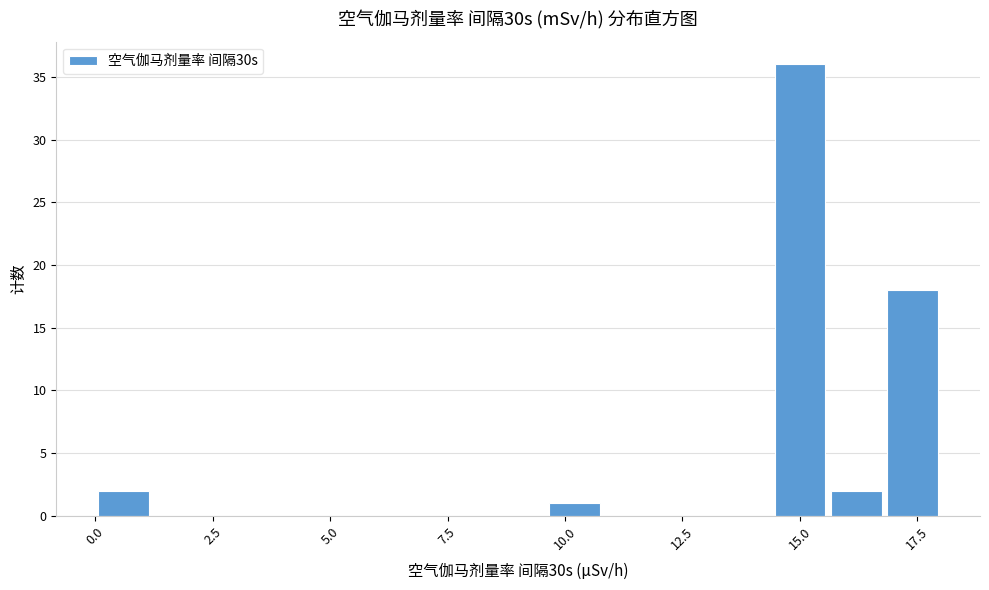

Around what value on the x-axis is the tallest bar? Give the approximate position of its centre, as read against the axis.

15.0